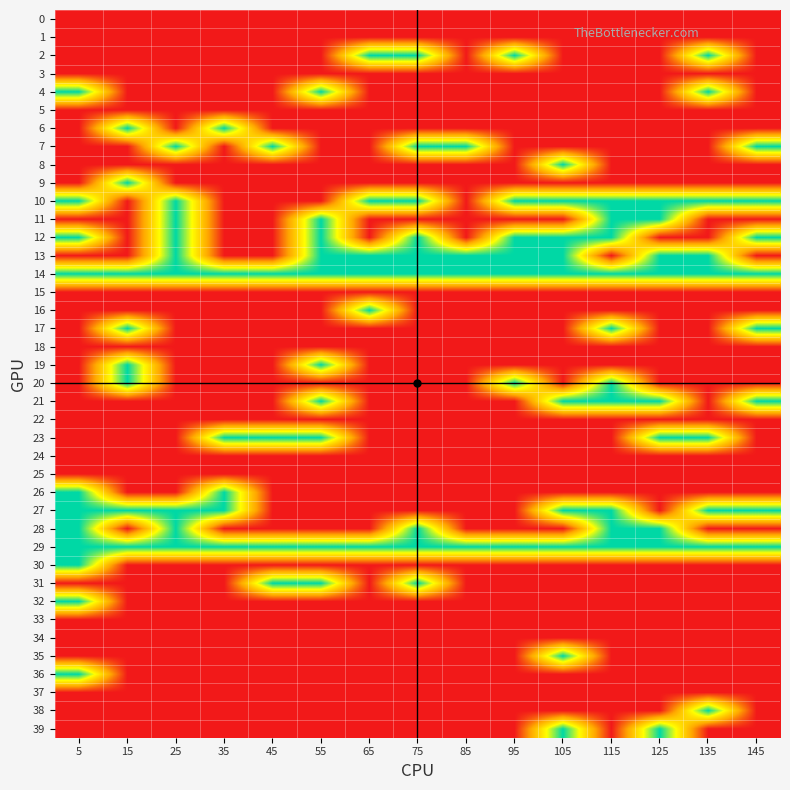

Reading right to left, transcribe all the data shown in this chart.

0: 145=0	135=0	125=0	115=0	105=0	95=0	85=0	75=0	65=0	55=0	45=0	35=0	25=0	15=0	5=0
1: 145=0	135=0	125=0	115=0	105=0	95=0	85=0	75=0	65=0	55=0	45=0	35=0	25=0	15=0	5=0
2: 145=0	135=1	125=0	115=0	105=0	95=1	85=0	75=1	65=1	55=0	45=0	35=0	25=0	15=0	5=0
3: 145=0	135=0	125=0	115=0	105=0	95=0	85=0	75=0	65=0	55=0	45=0	35=0	25=0	15=0	5=0
4: 145=0	135=1	125=0	115=0	105=0	95=0	85=0	75=0	65=0	55=1	45=0	35=0	25=0	15=0	5=1
5: 145=0	135=0	125=0	115=0	105=0	95=0	85=0	75=0	65=0	55=0	45=0	35=0	25=0	15=0	5=0
6: 145=0	135=0	125=0	115=0	105=0	95=0	85=0	75=0	65=0	55=0	45=0	35=1	25=0	15=1	5=0
7: 145=1	135=0	125=0	115=0	105=0	95=0	85=1	75=1	65=0	55=0	45=1	35=0	25=1	15=0	5=0
8: 145=0	135=0	125=0	115=0	105=1	95=0	85=0	75=0	65=0	55=0	45=0	35=0	25=0	15=0	5=0
9: 145=0	135=0	125=0	115=0	105=0	95=0	85=0	75=0	65=0	55=0	45=0	35=0	25=0	15=1	5=0
10: 145=1	135=1	125=1	115=1	105=1	95=1	85=0	75=1	65=1	55=0	45=0	35=0	25=1	15=0	5=1
11: 145=0	135=0	125=1	115=1	105=0	95=0	85=0	75=0	65=0	55=1	45=0	35=0	25=1	15=0	5=0
12: 145=1	135=0	125=0	115=1	105=1	95=1	85=0	75=1	65=0	55=1	45=0	35=0	25=1	15=0	5=1
13: 145=0	135=1	125=1	115=0	105=1	95=1	85=1	75=1	65=1	55=1	45=0	35=0	25=1	15=0	5=0
14: 145=1	135=1	125=1	115=1	105=1	95=1	85=1	75=1	65=1	55=1	45=1	35=1	25=1	15=1	5=1
15: 145=0	135=0	125=0	115=0	105=0	95=0	85=0	75=0	65=0	55=0	45=0	35=0	25=0	15=0	5=0
16: 145=0	135=0	125=0	115=0	105=0	95=0	85=0	75=0	65=1	55=0	45=0	35=0	25=0	15=0	5=0
17: 145=1	135=0	125=0	115=1	105=0	95=0	85=0	75=0	65=0	55=0	45=0	35=0	25=0	15=1	5=0
18: 145=0	135=0	125=0	115=0	105=0	95=0	85=0	75=0	65=0	55=0	45=0	35=0	25=0	15=0	5=0
19: 145=0	135=0	125=0	115=0	105=0	95=0	85=0	75=0	65=0	55=1	45=0	35=0	25=0	15=1	5=0
20: 145=0	135=0	125=0	115=1	105=0	95=1	85=0	75=0	65=0	55=0	45=0	35=0	25=0	15=1	5=0
21: 145=1	135=0	125=1	115=1	105=1	95=0	85=0	75=0	65=0	55=1	45=0	35=0	25=0	15=0	5=0
22: 145=0	135=0	125=0	115=0	105=0	95=0	85=0	75=0	65=0	55=0	45=0	35=0	25=0	15=0	5=0
23: 145=0	135=1	125=1	115=0	105=0	95=0	85=0	75=0	65=0	55=1	45=1	35=1	25=0	15=0	5=0
24: 145=0	135=0	125=0	115=0	105=0	95=0	85=0	75=0	65=0	55=0	45=0	35=0	25=0	15=0	5=0
25: 145=0	135=0	125=0	115=0	105=0	95=0	85=0	75=0	65=0	55=0	45=0	35=0	25=0	15=0	5=0
26: 145=0	135=0	125=0	115=0	105=0	95=0	85=0	75=0	65=0	55=0	45=0	35=1	25=0	15=0	5=1
27: 145=1	135=1	125=0	115=1	105=1	95=0	85=0	75=0	65=0	55=0	45=0	35=1	25=1	15=1	5=1
28: 145=0	135=0	125=1	115=1	105=0	95=0	85=0	75=1	65=0	55=0	45=0	35=0	25=1	15=0	5=1
29: 145=1	135=1	125=1	115=1	105=1	95=1	85=1	75=1	65=1	55=1	45=1	35=1	25=1	15=1	5=1
30: 145=0	135=0	125=0	115=0	105=0	95=0	85=0	75=0	65=0	55=0	45=0	35=0	25=0	15=0	5=1
31: 145=0	135=0	125=0	115=0	105=0	95=0	85=0	75=1	65=0	55=1	45=1	35=0	25=0	15=0	5=0
32: 145=0	135=0	125=0	115=0	105=0	95=0	85=0	75=0	65=0	55=0	45=0	35=0	25=0	15=0	5=1
33: 145=0	135=0	125=0	115=0	105=0	95=0	85=0	75=0	65=0	55=0	45=0	35=0	25=0	15=0	5=0
34: 145=0	135=0	125=0	115=0	105=0	95=0	85=0	75=0	65=0	55=0	45=0	35=0	25=0	15=0	5=0
35: 145=0	135=0	125=0	115=0	105=1	95=0	85=0	75=0	65=0	55=0	45=0	35=0	25=0	15=0	5=0
36: 145=0	135=0	125=0	115=0	105=0	95=0	85=0	75=0	65=0	55=0	45=0	35=0	25=0	15=0	5=1
37: 145=0	135=0	125=0	115=0	105=0	95=0	85=0	75=0	65=0	55=0	45=0	35=0	25=0	15=0	5=0
38: 145=0	135=1	125=0	115=0	105=0	95=0	85=0	75=0	65=0	55=0	45=0	35=0	25=0	15=0	5=0
39: 145=0	135=0	125=1	115=0	105=1	95=0	85=0	75=0	65=0	55=0	45=0	35=0	25=0	15=0	5=0